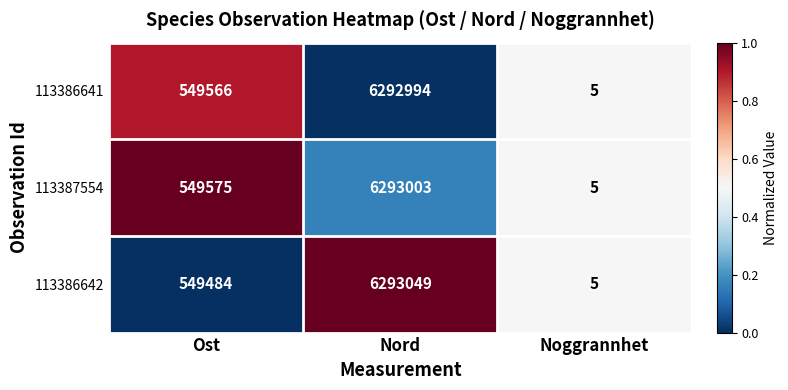

What is the difference between the highest and lowest values at Ost?

91